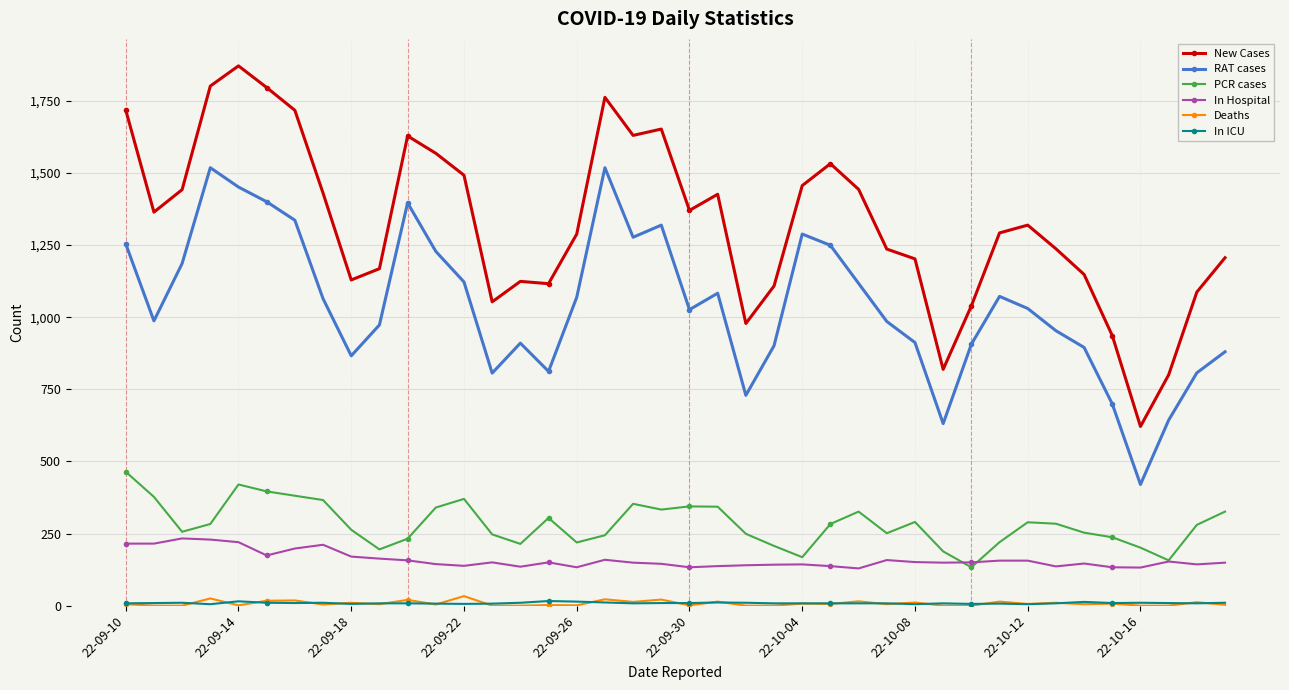

What is the difference between the maximum and minimum values in the RAT cases series?

1098